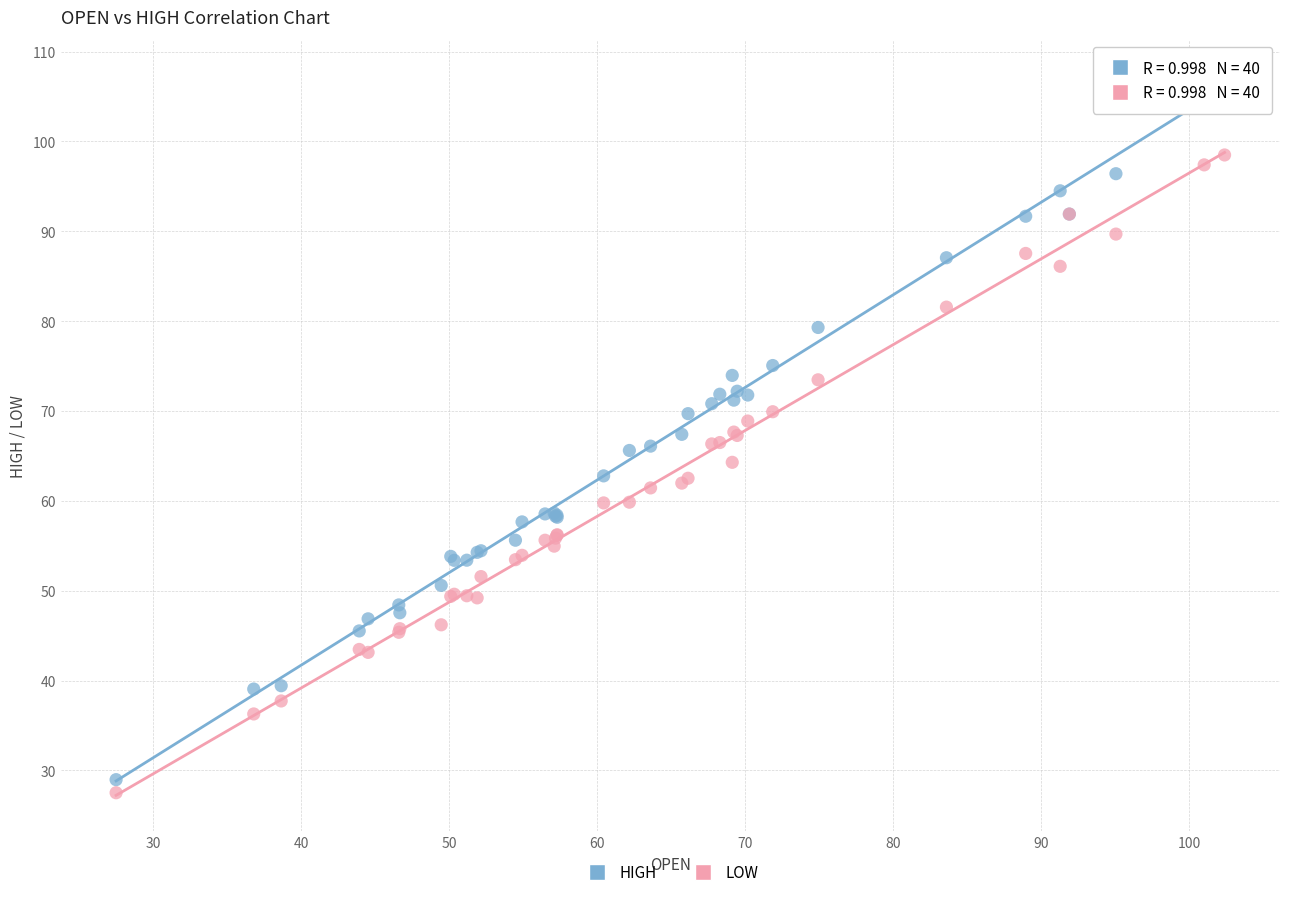

Which series reaches the maximum Y coordinate?

HIGH